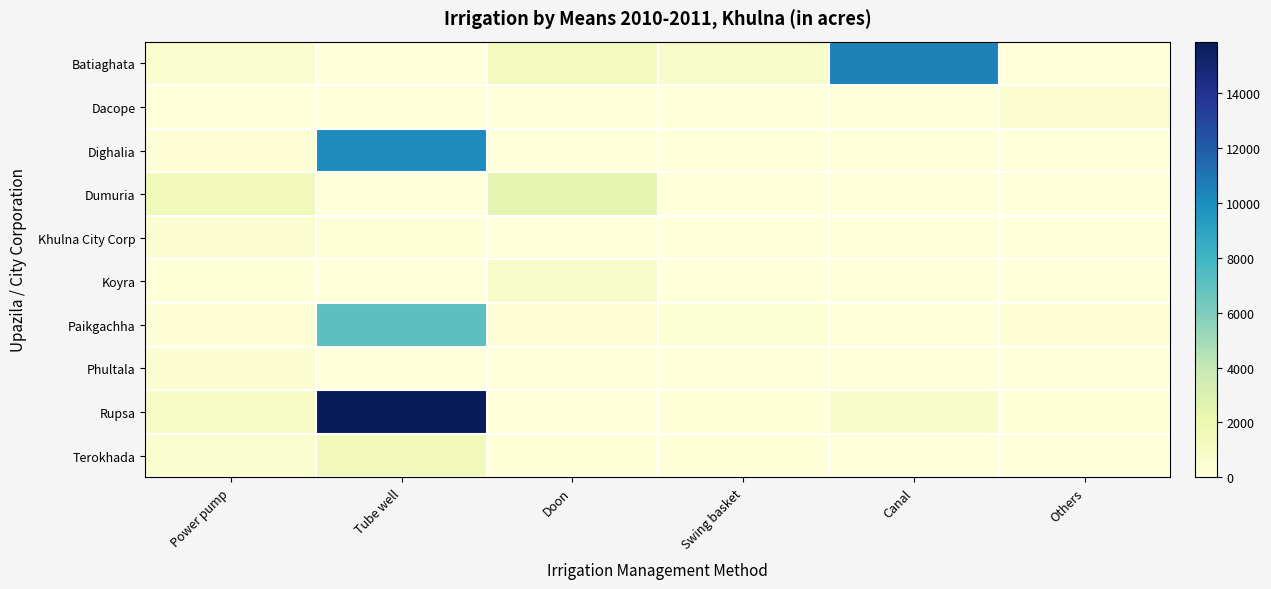

At which category is the sum across all series the highest?

Tube well